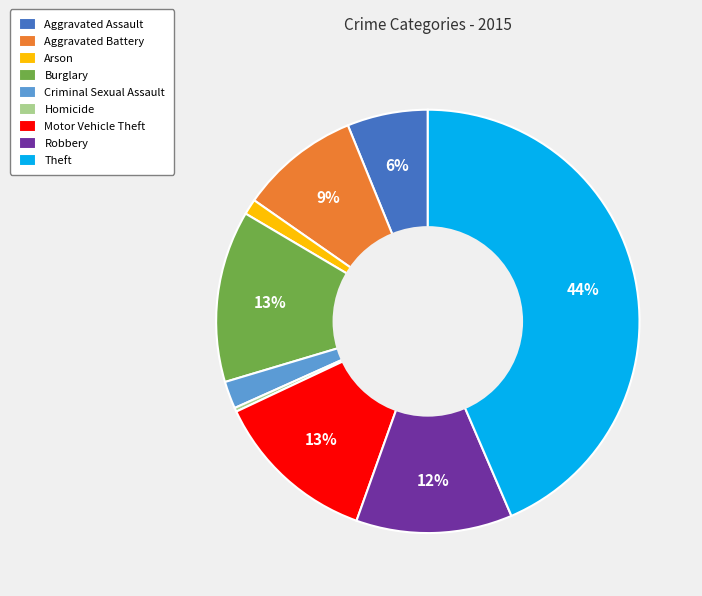

Is there any slice that represents more than half of the pie?

No